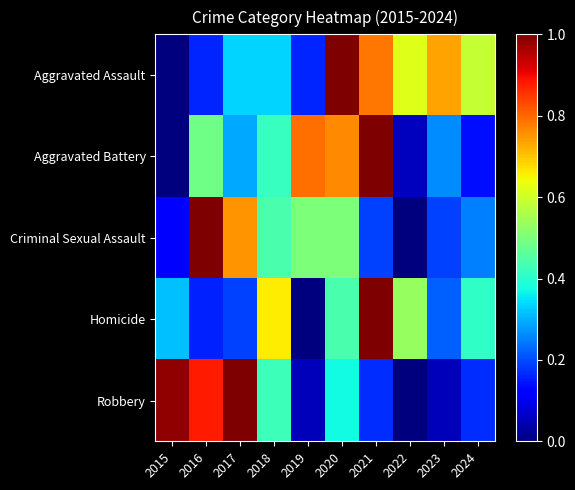

What is the total value across all series at 2017?

2.6